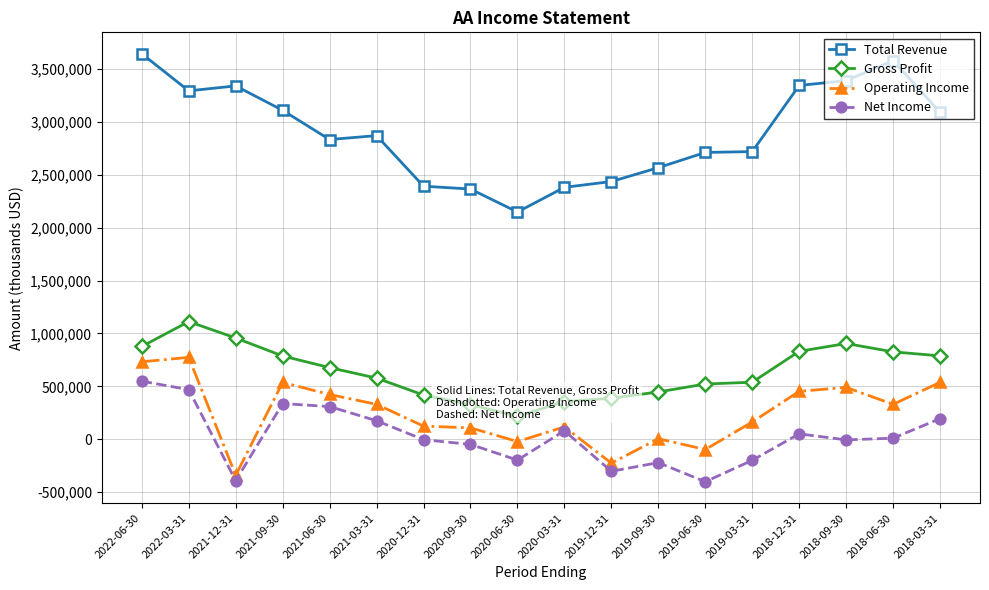

Which category has the lowest value across all series?

2019-06-30